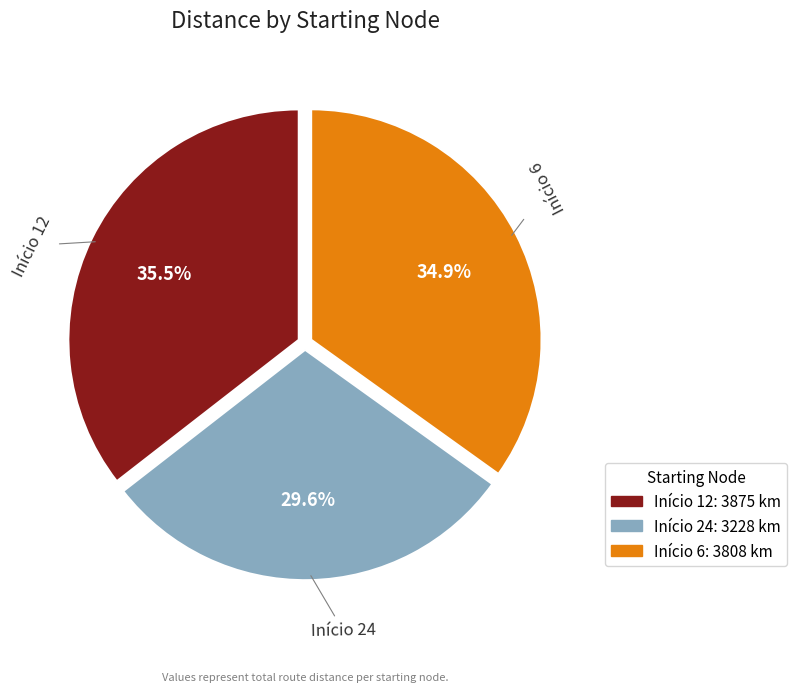

Does any single category account for the majority?

No